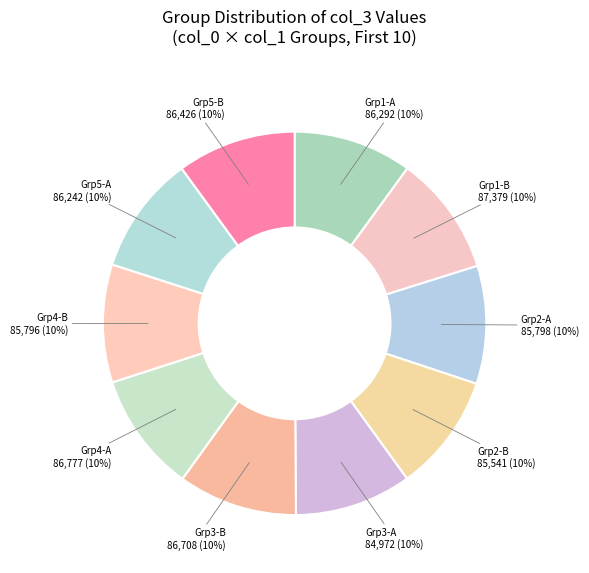

Is there any slice that represents more than half of the pie?

No